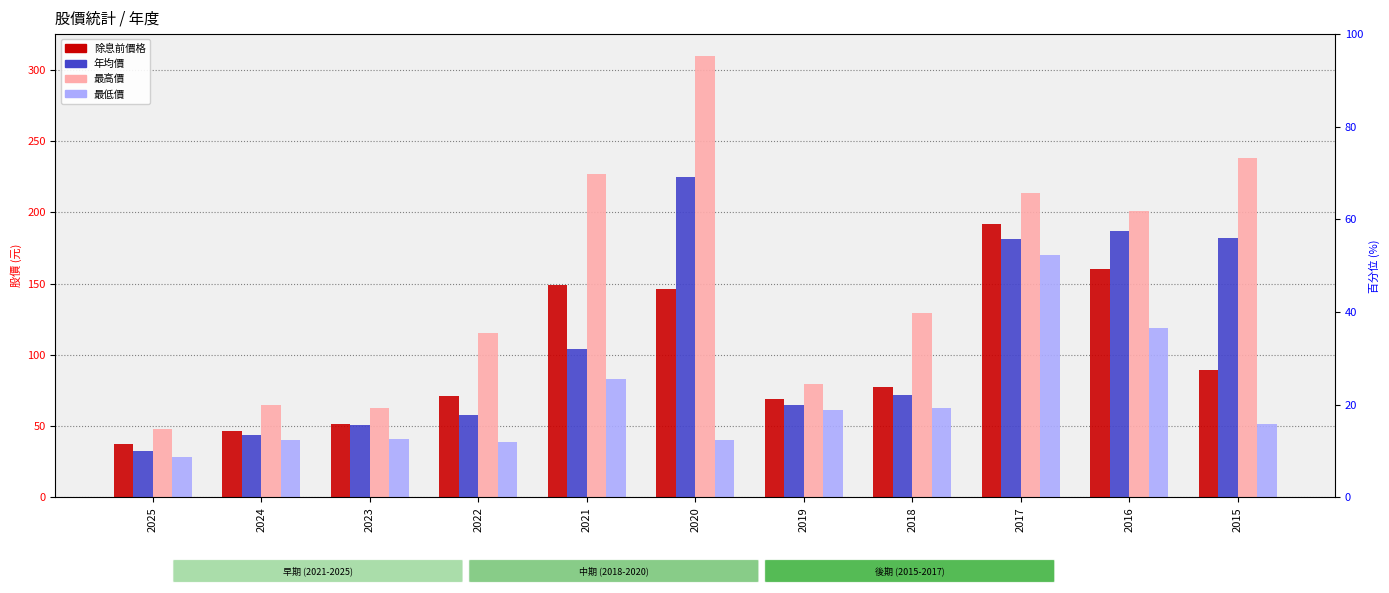

What is the highest value of the 最低價 series?

170.0